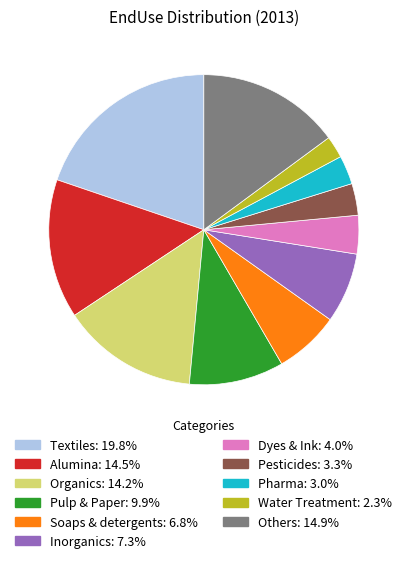

Approximately how many times larger is the value at Pulp & Paper compared to Soaps & detergents?

1.5